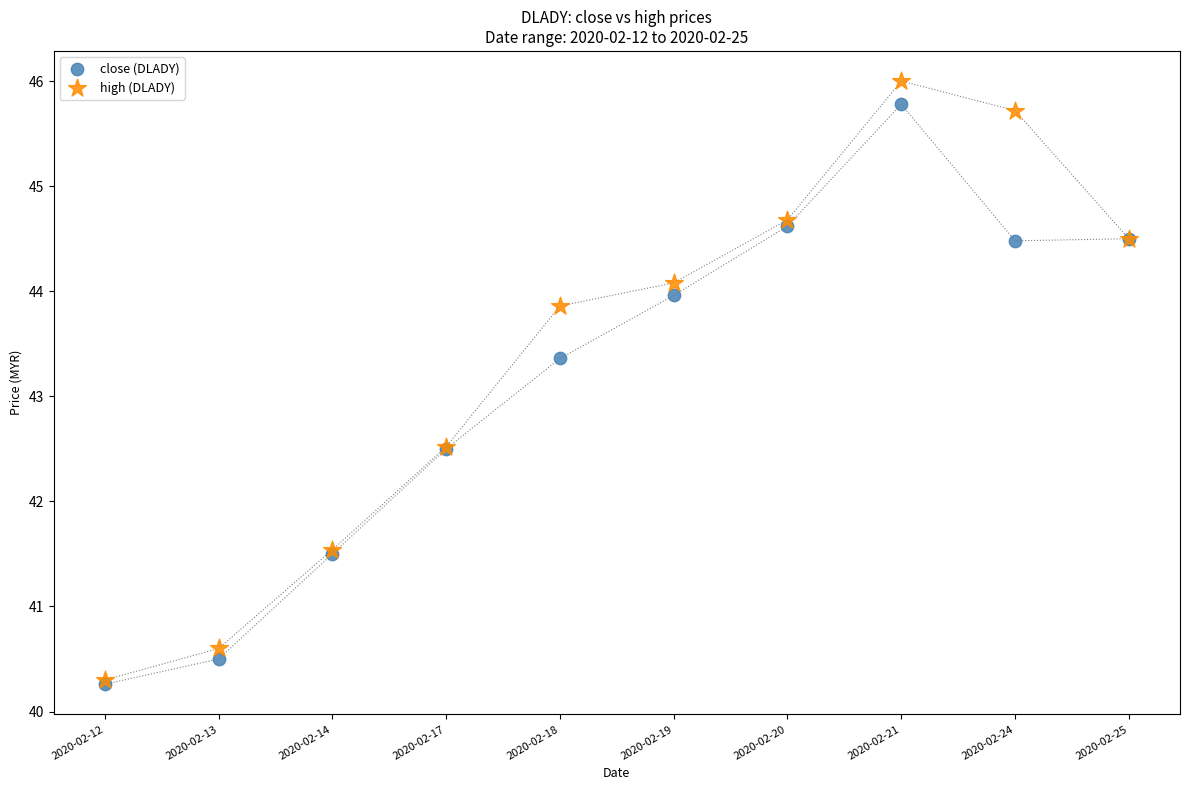

In the high (DLADY) series, what Y value is closest to 43?

42.5